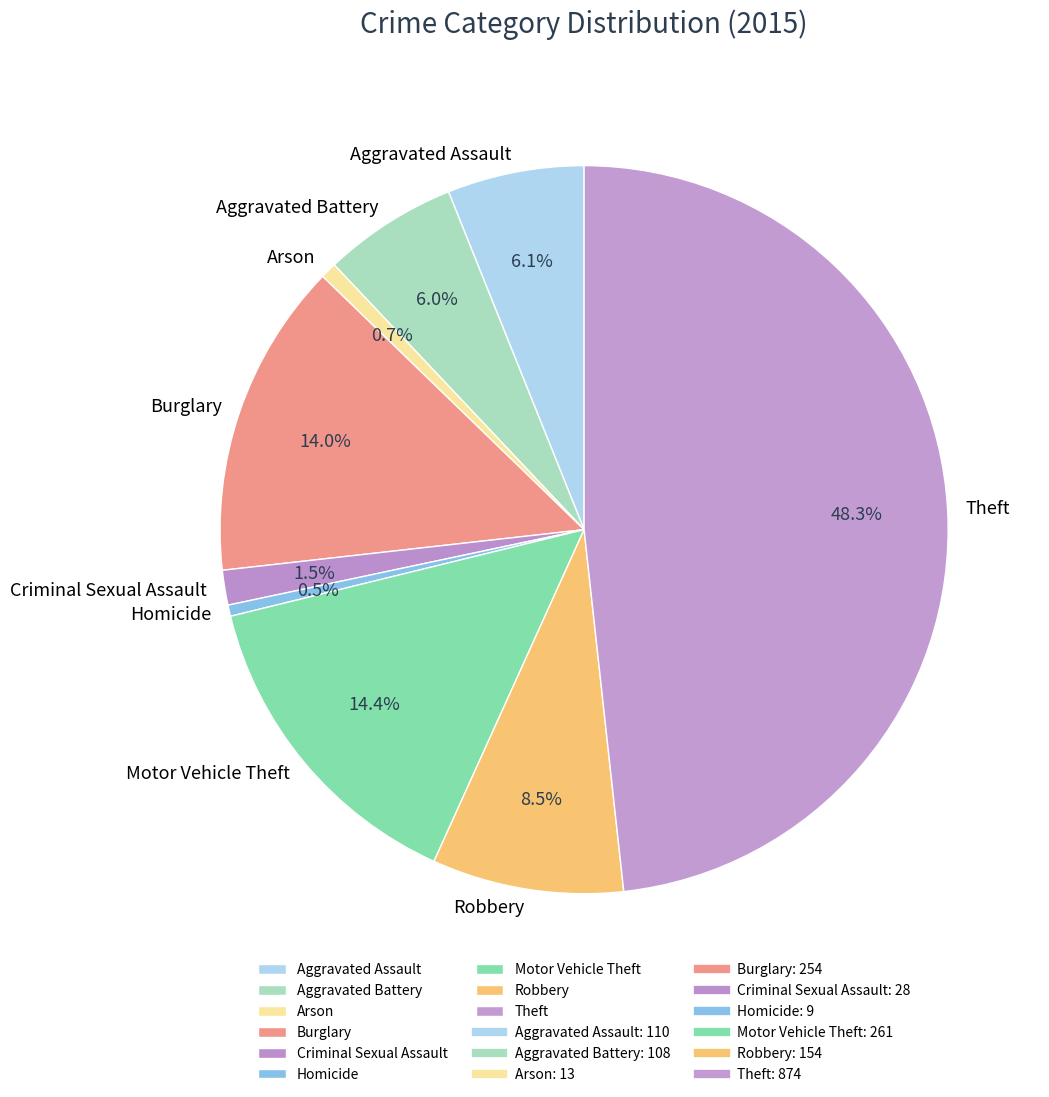

How many slices are in this pie chart?

9